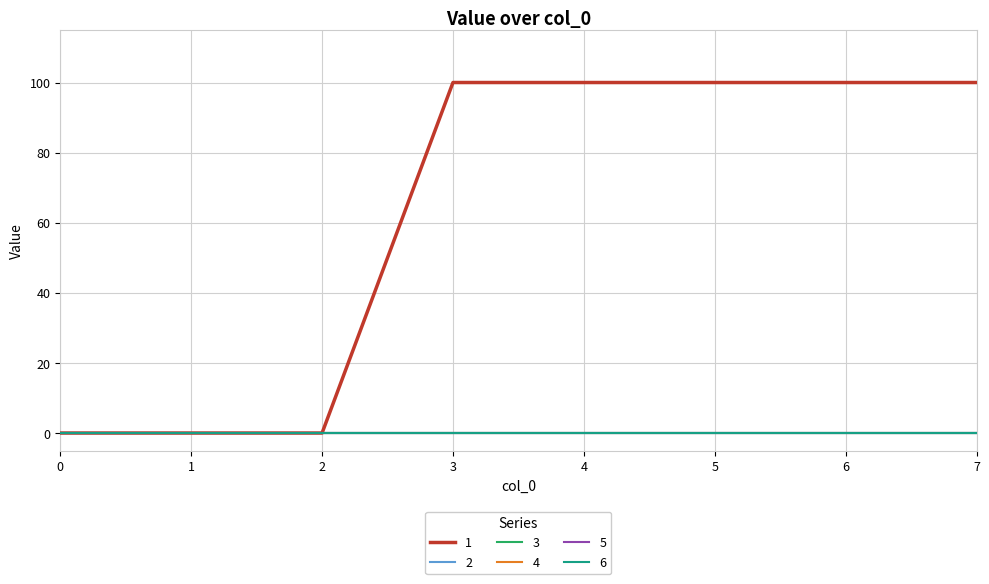

Does the chart display data point markers on the line(s)?

No